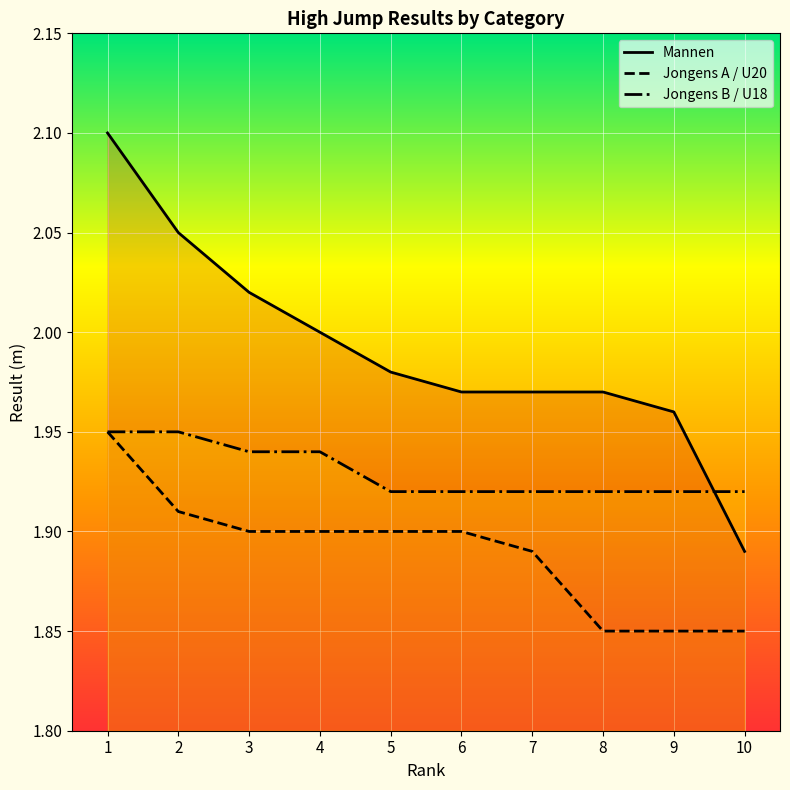

What is the maximum value for Mannen?

2.1